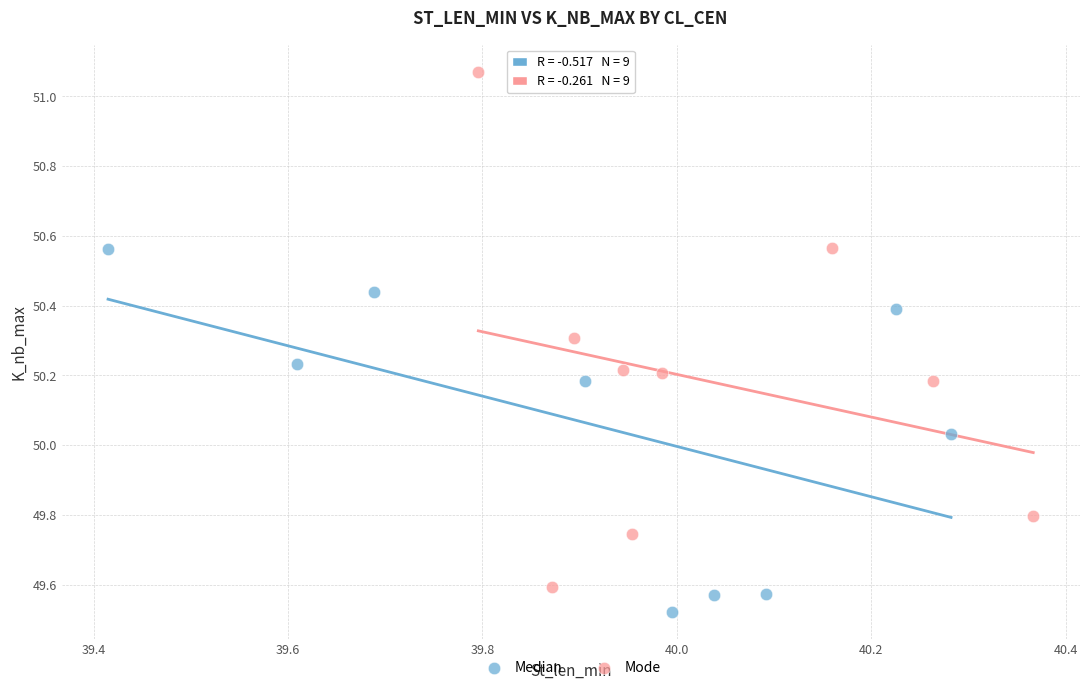

Which series has the largest Y range (max minus min)?

Mode